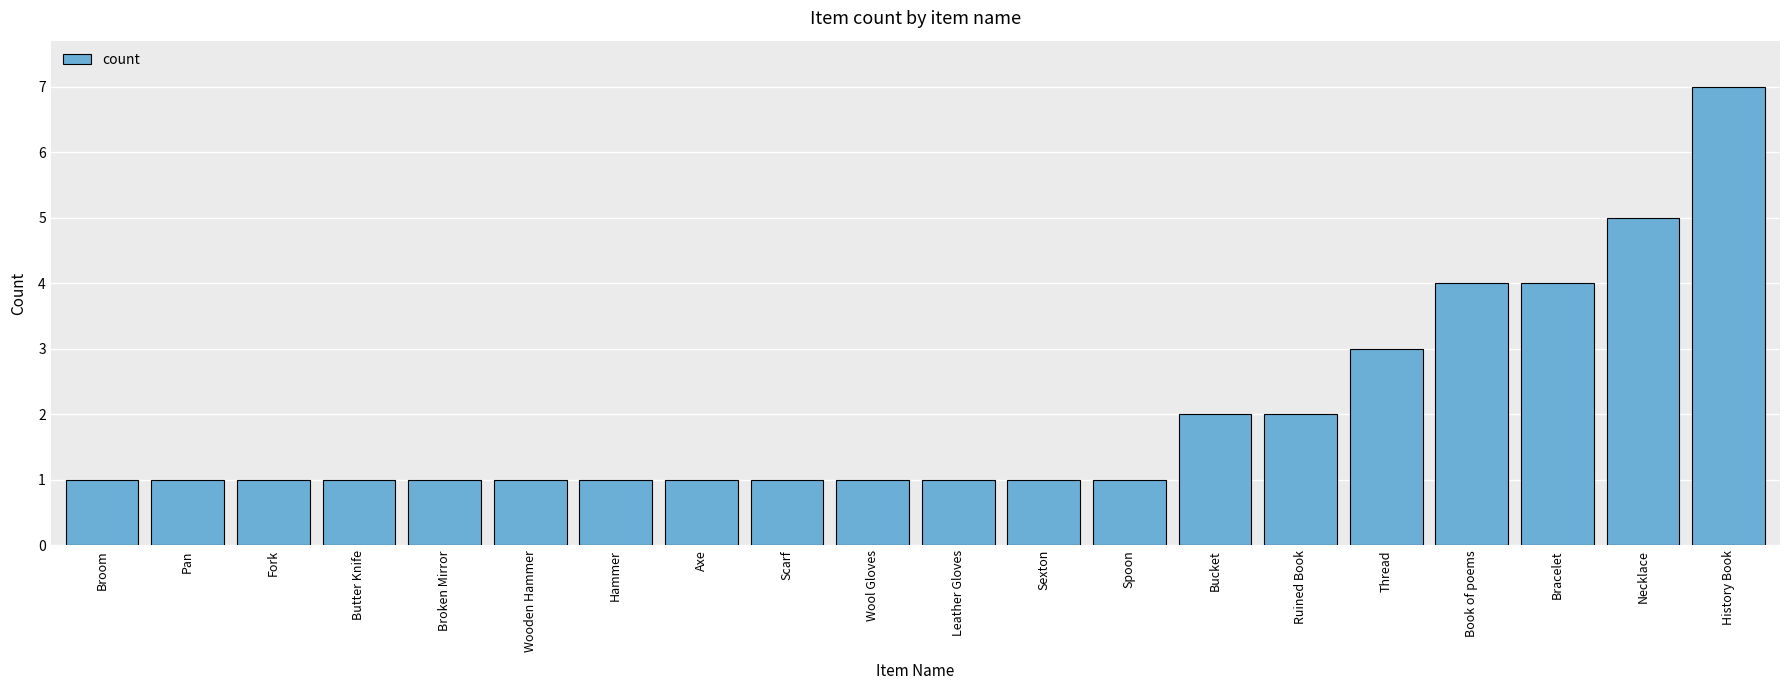

Reading left to right, extract all data points from this chart.

1	1	1	1	1	1	1	1	1	1	1	1	1	2	2	3	4	4	5	7